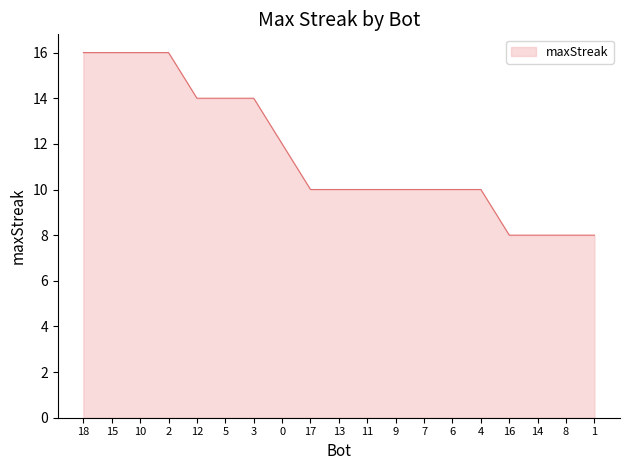

What is the greatest value displayed?

16